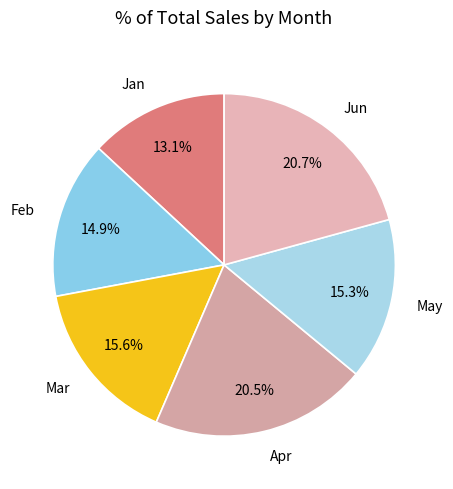

What is the ratio of the value at Apr to the value at Jun?

1.0